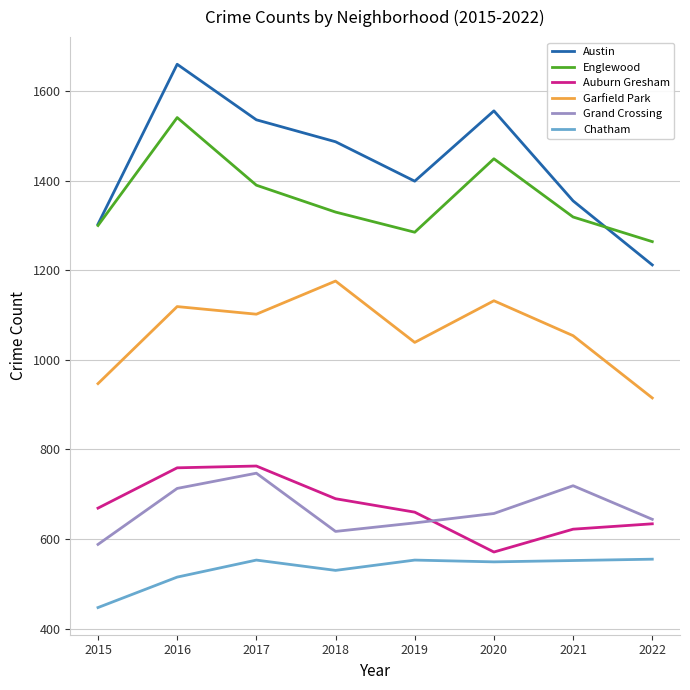

What is the total value across all series at 2019?

5572